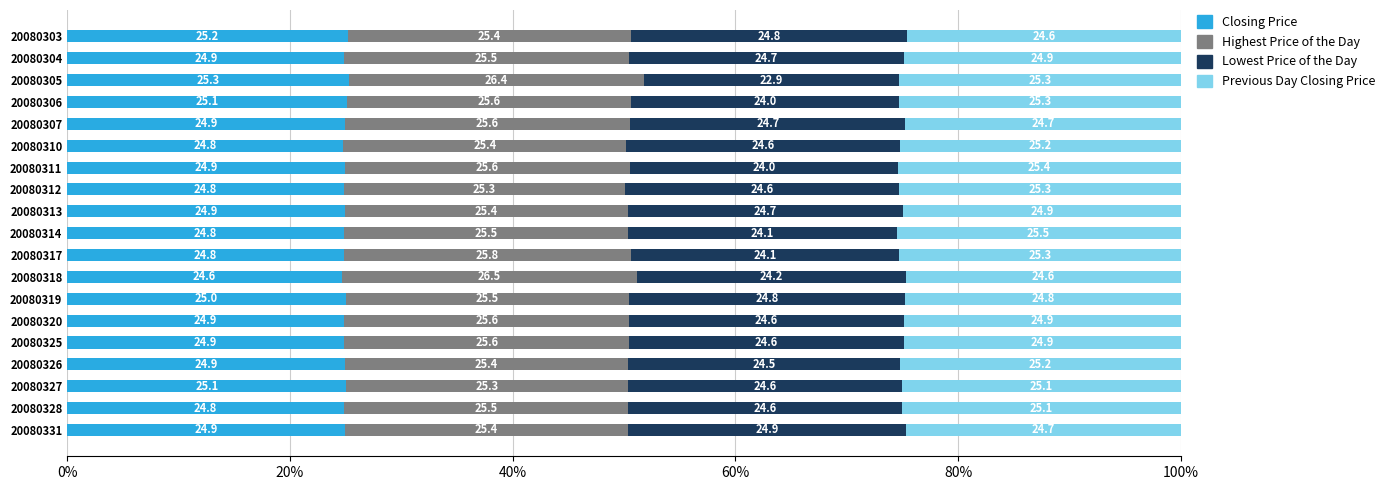

What is the total value across all series at 20080310?

100.0